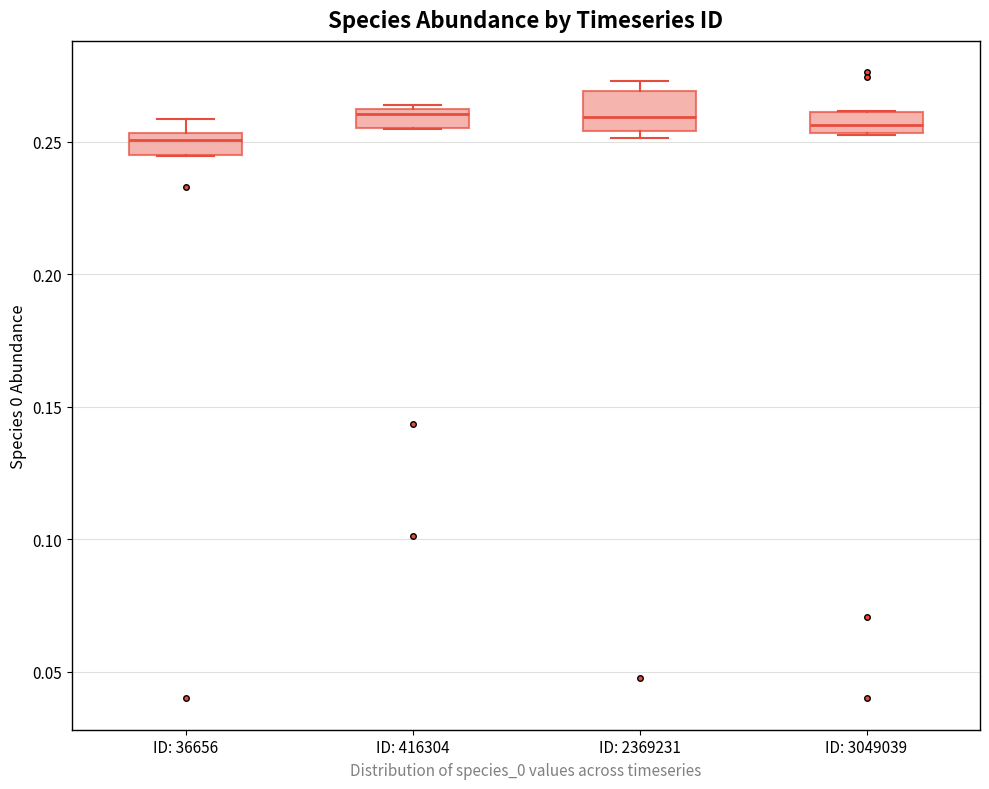

Comparing the boxes themselves (not the whiskers), which one is the tallest?

ID: 2369231